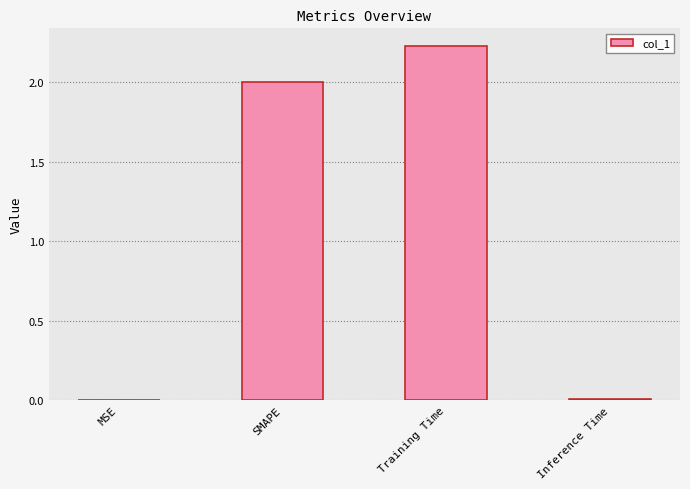

What is the sum of all values?

4.2